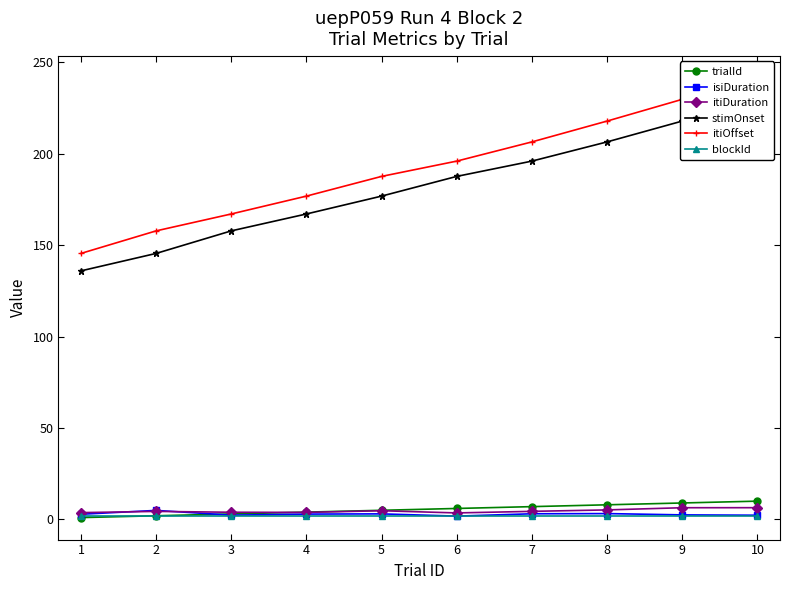

At how many categories does at least one series exceed 83?

10